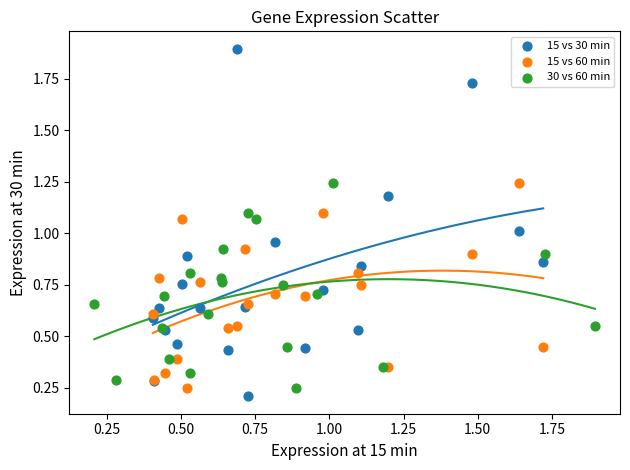

Which series reaches the minimum Y coordinate?

15 vs 30 min